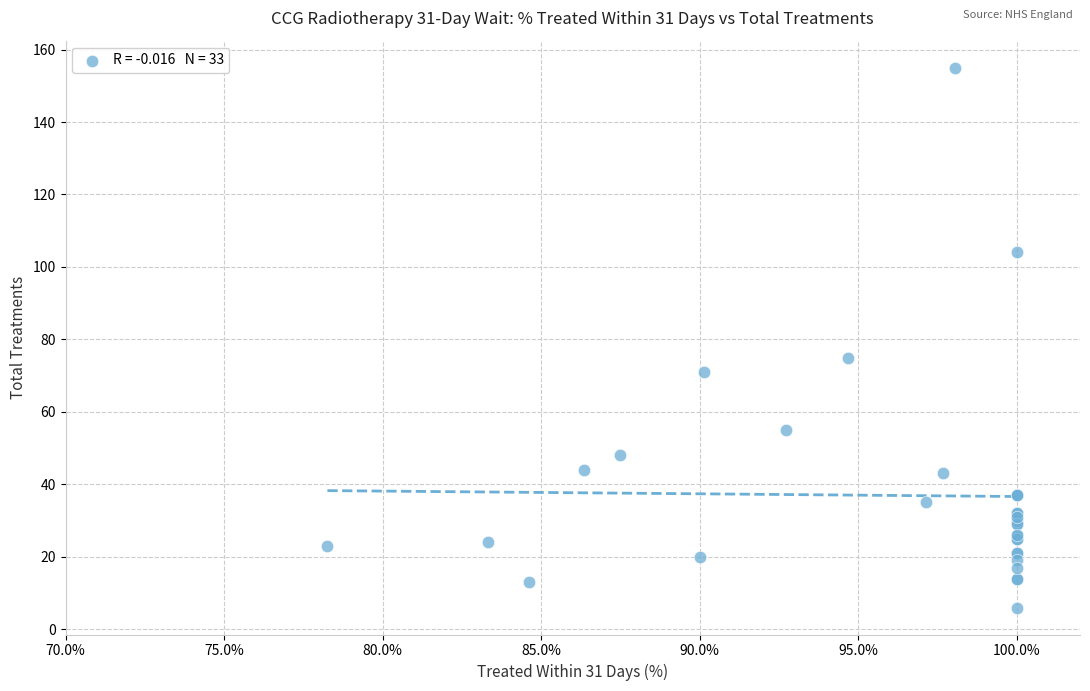

What Y value in the scatter plot is closest to 80?

75